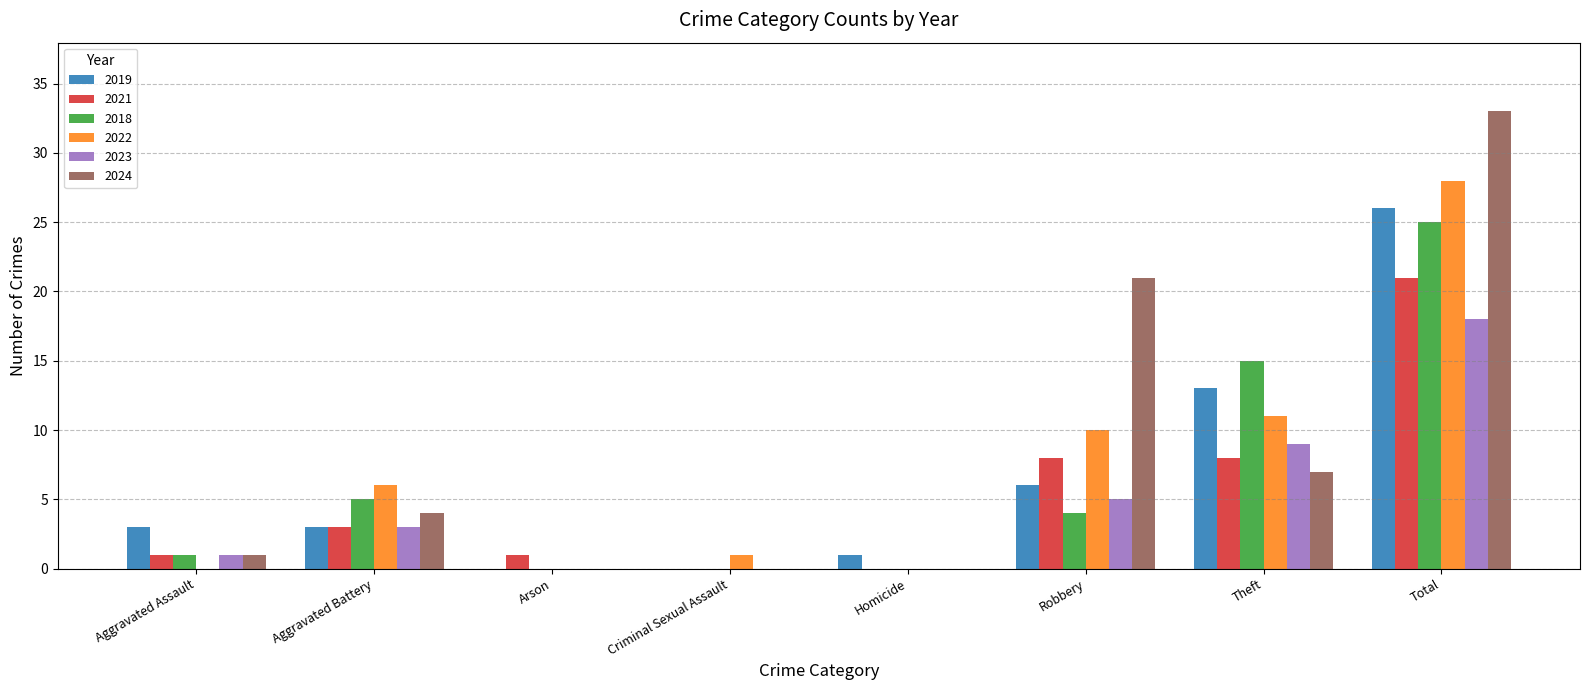

Count the number of data series in this chart.

6